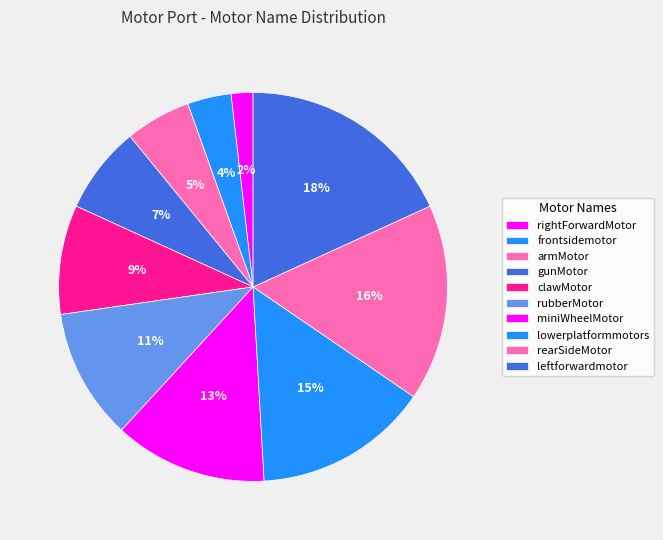

How many slices are in this pie chart?

10